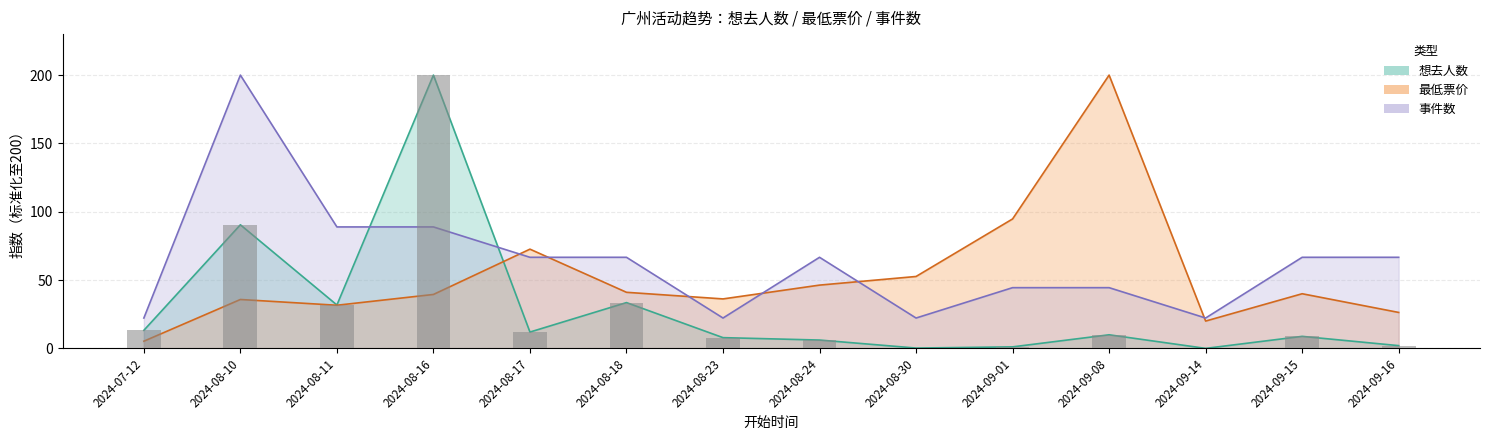

The 最低票价 series shows 94.7 at 2024-09-01. True or false?

True